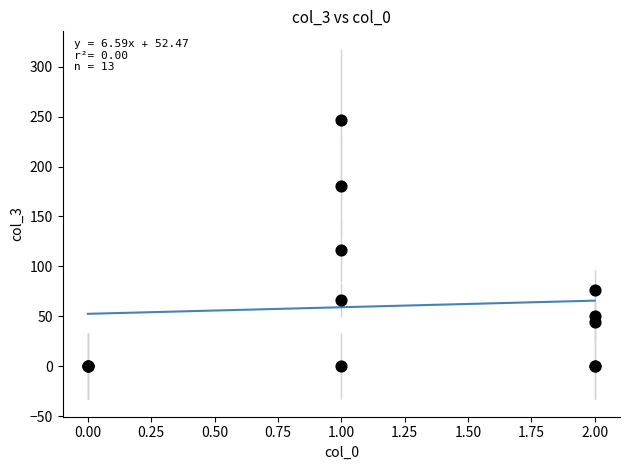

What Y value in the scatter plot is closest to 123?

116.6